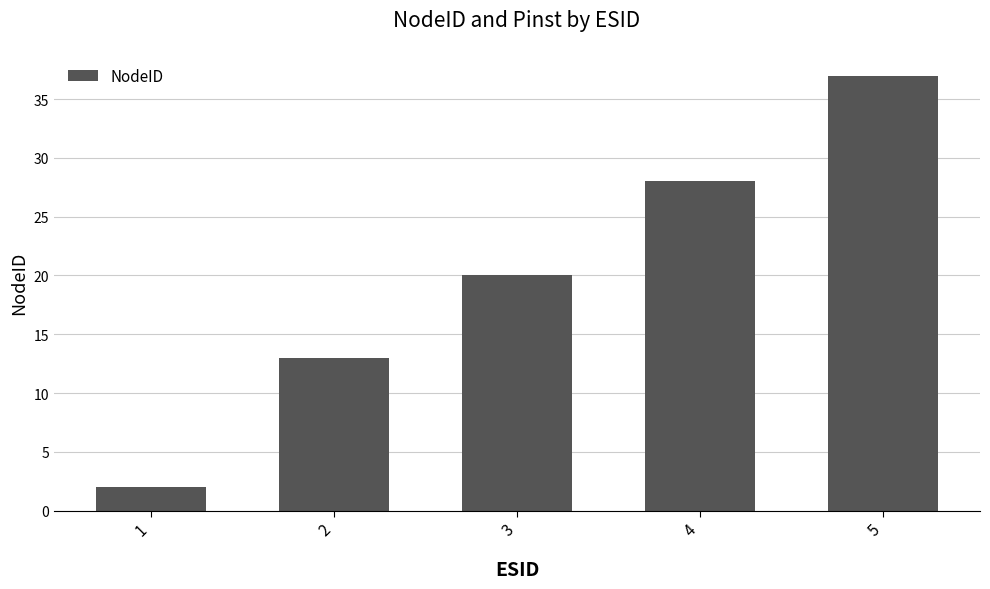

Approximately how many times larger is the value at 2 compared to 1?

6.5